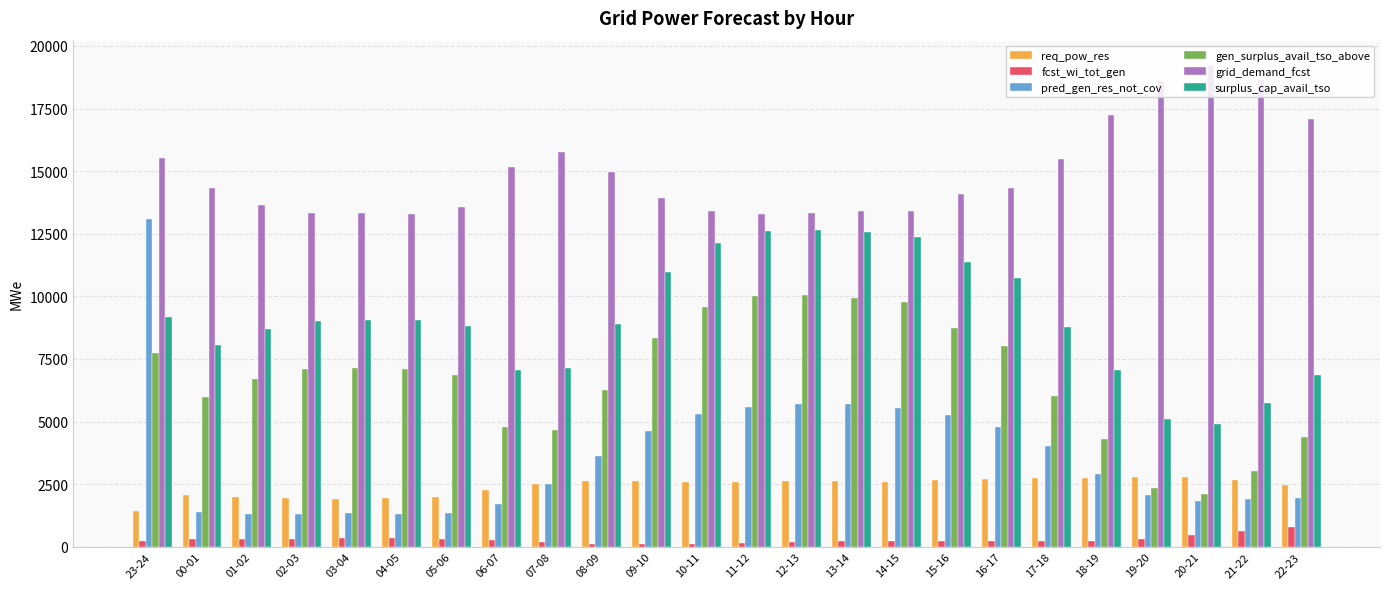

What is the difference between the maximum and minimum values in the fcst_wi_tot_gen series?

668